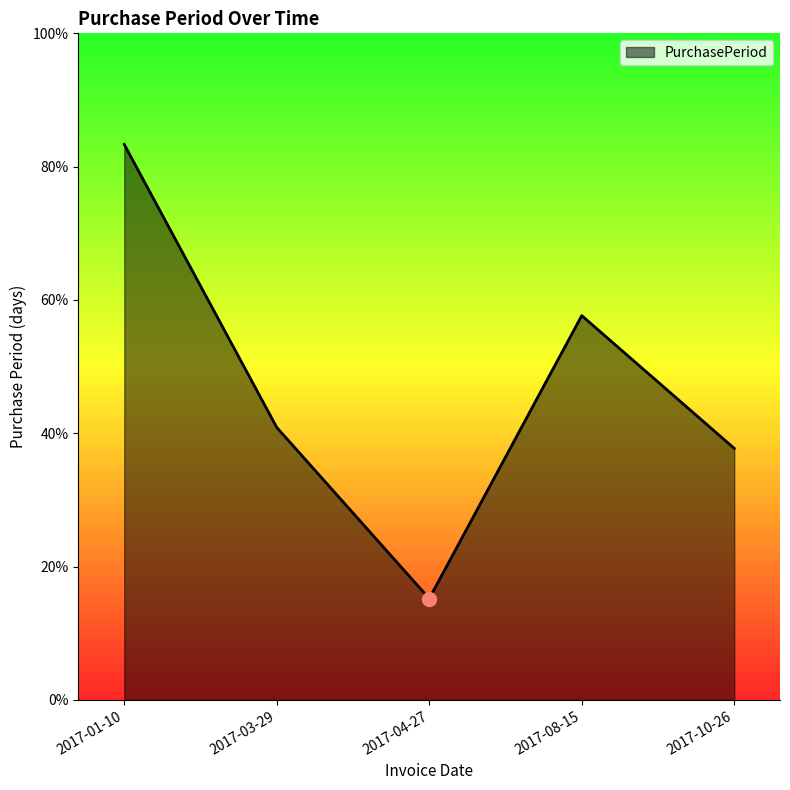

Does the chart have visible grid lines?

No